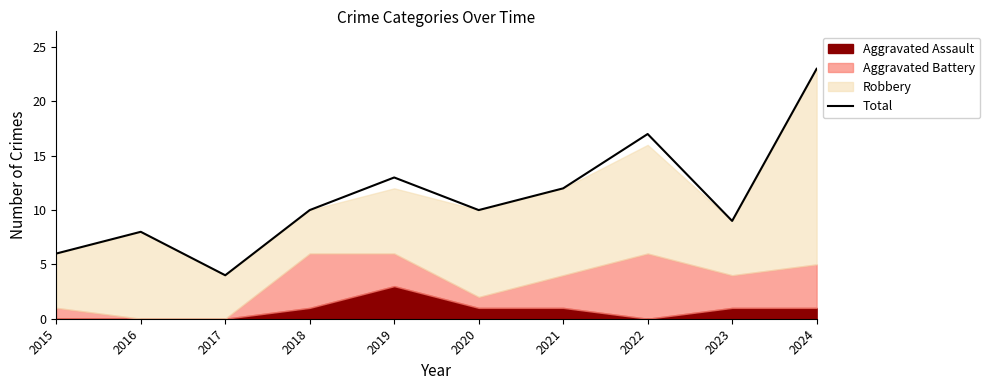

Where is the first local maximum?

2016